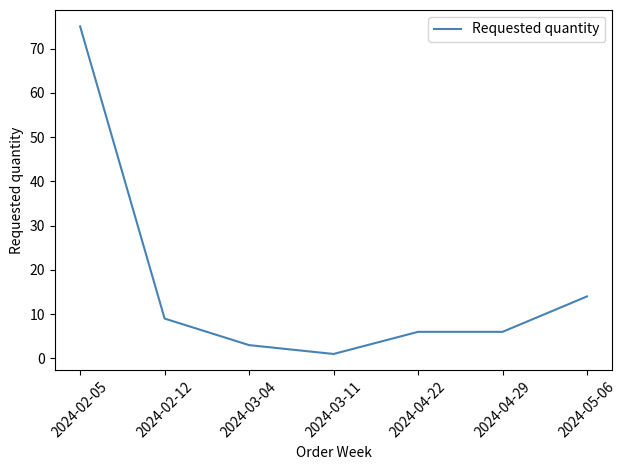

The chart shows a value of 111 at 2024-02-05. True or false?

False